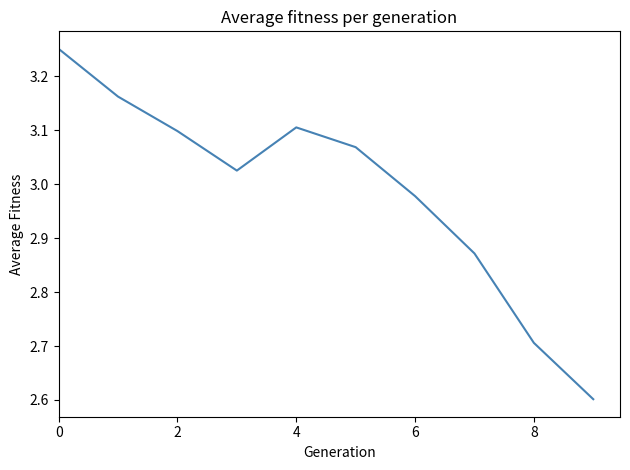

What is the smallest value displayed?

2.6